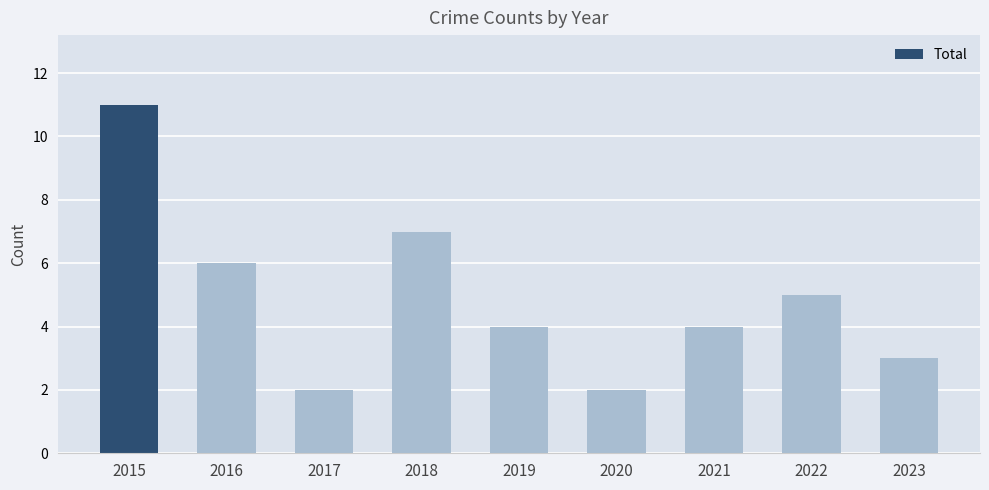

What is the average value?

5